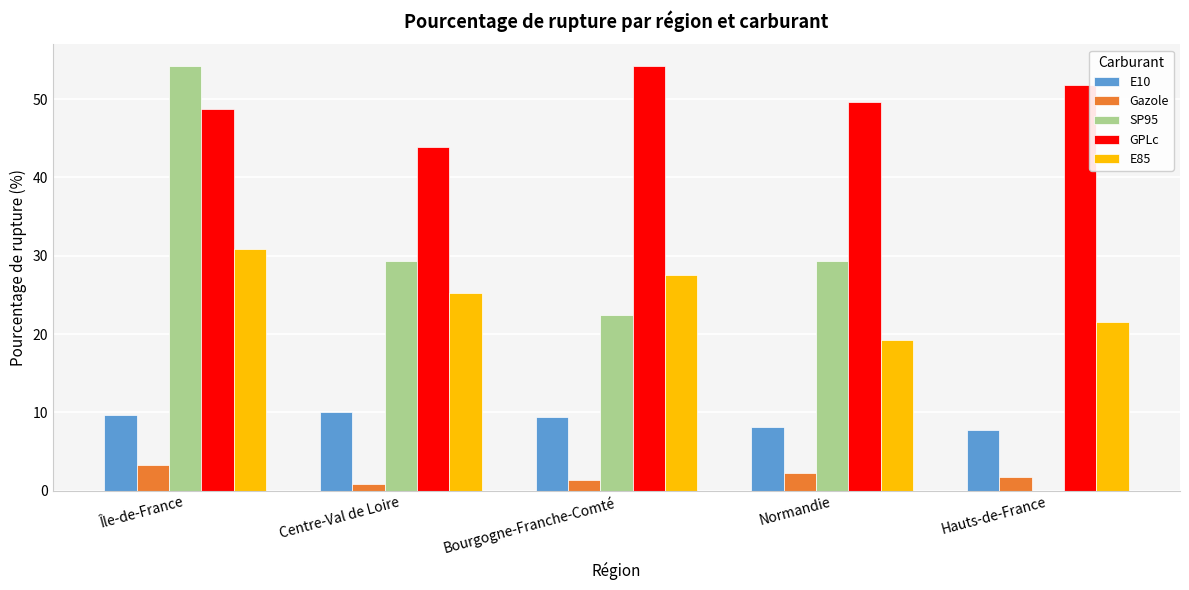

What are all the series names shown in the legend?

E10, Gazole, SP95, GPLc, E85